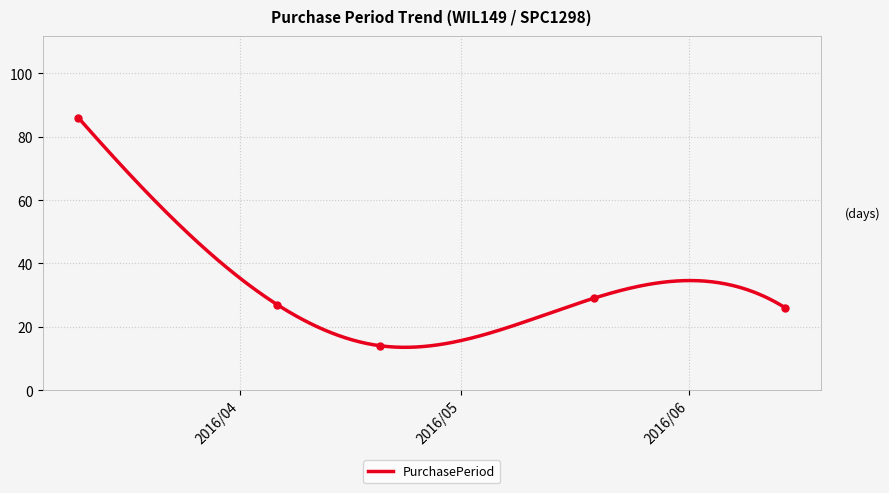

What is the label of the 1st point from the left?

2016-03-10